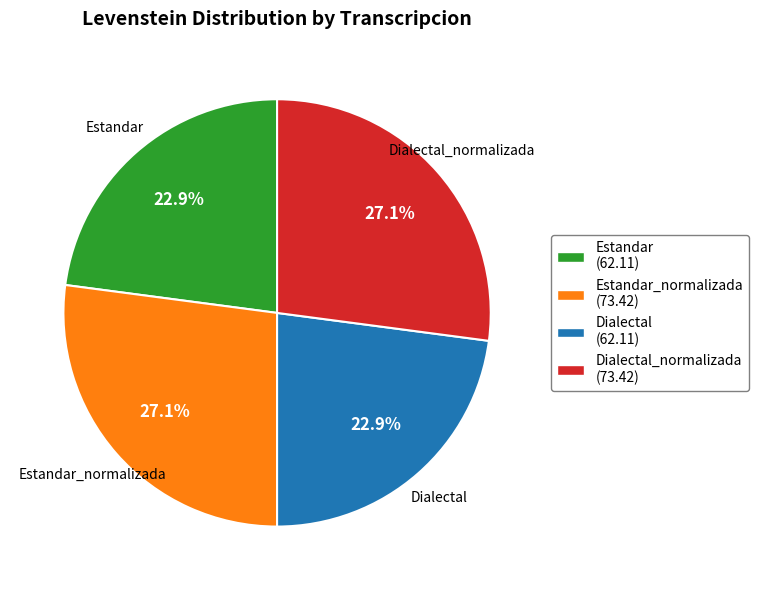

Is there any slice that represents more than half of the pie?

No